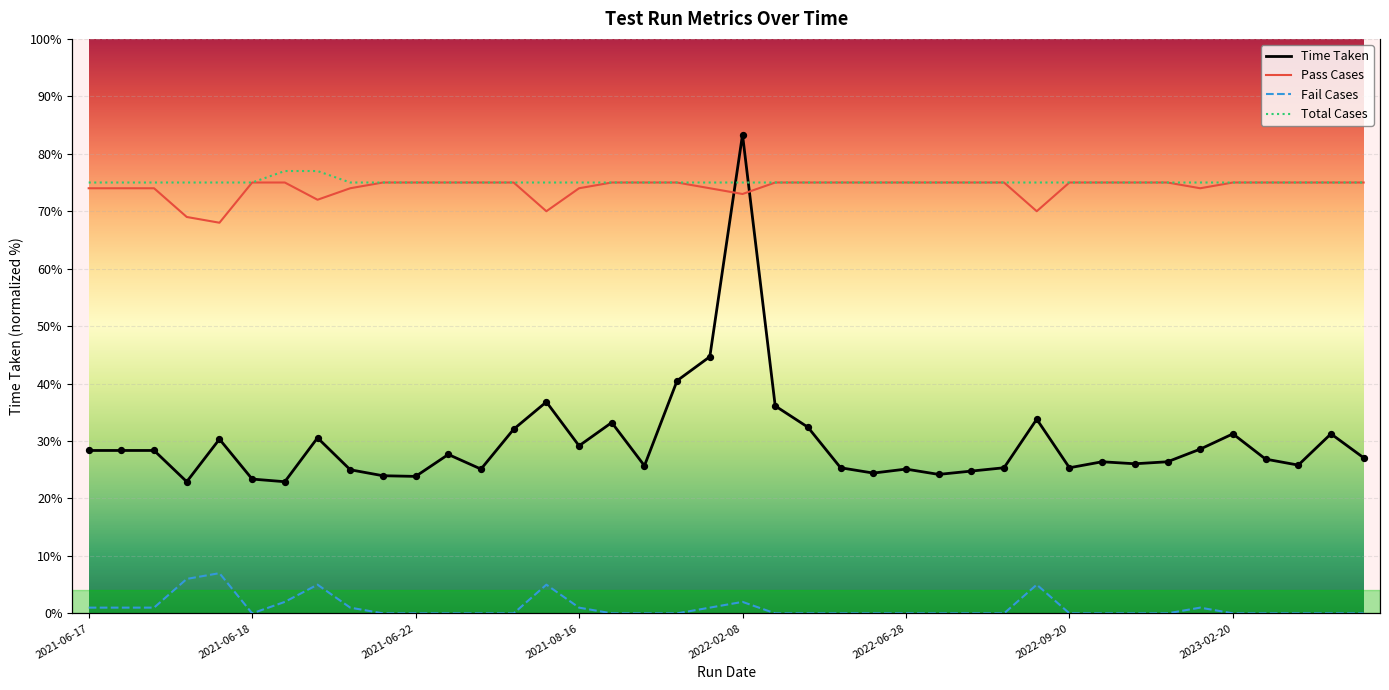

At which category is the sum across all series the highest?

2022-02-08